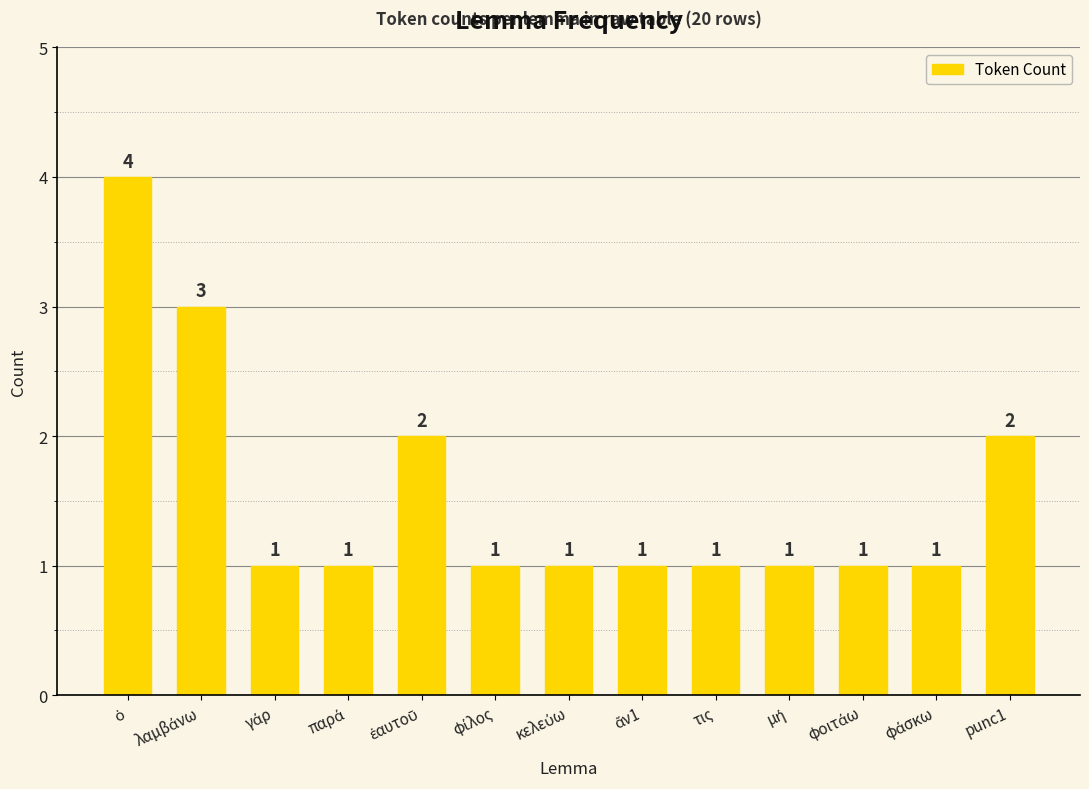

What is the difference between the maximum and minimum values?

3